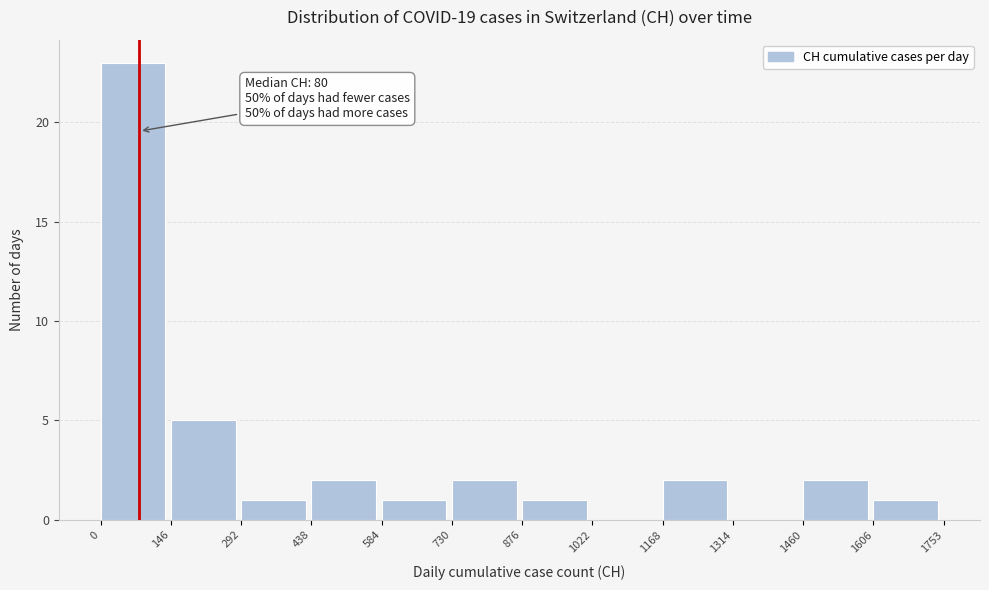

Over which range of the x-axis is the bar tallest?

0 to 146